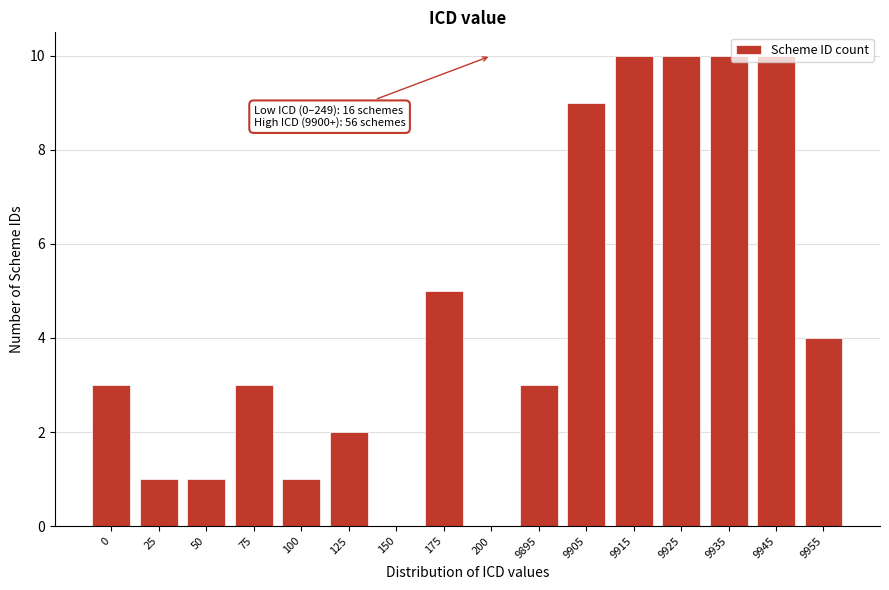

Which has a higher value, 9935 or 150?

9935